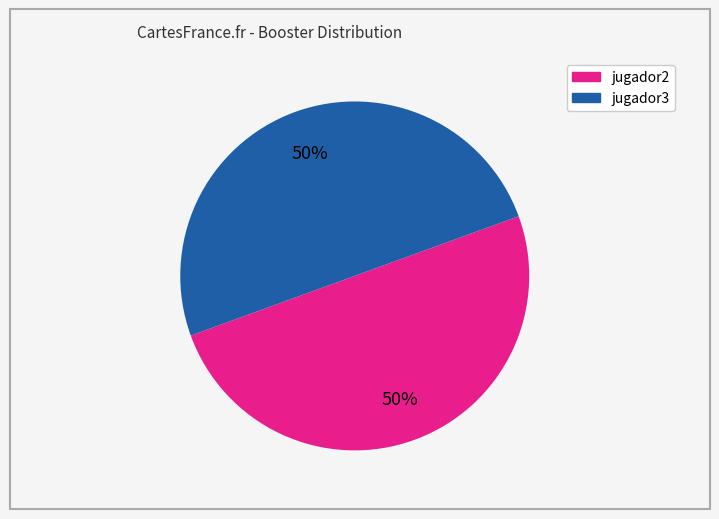

To the nearest percent, what is the average slice percentage?

50%